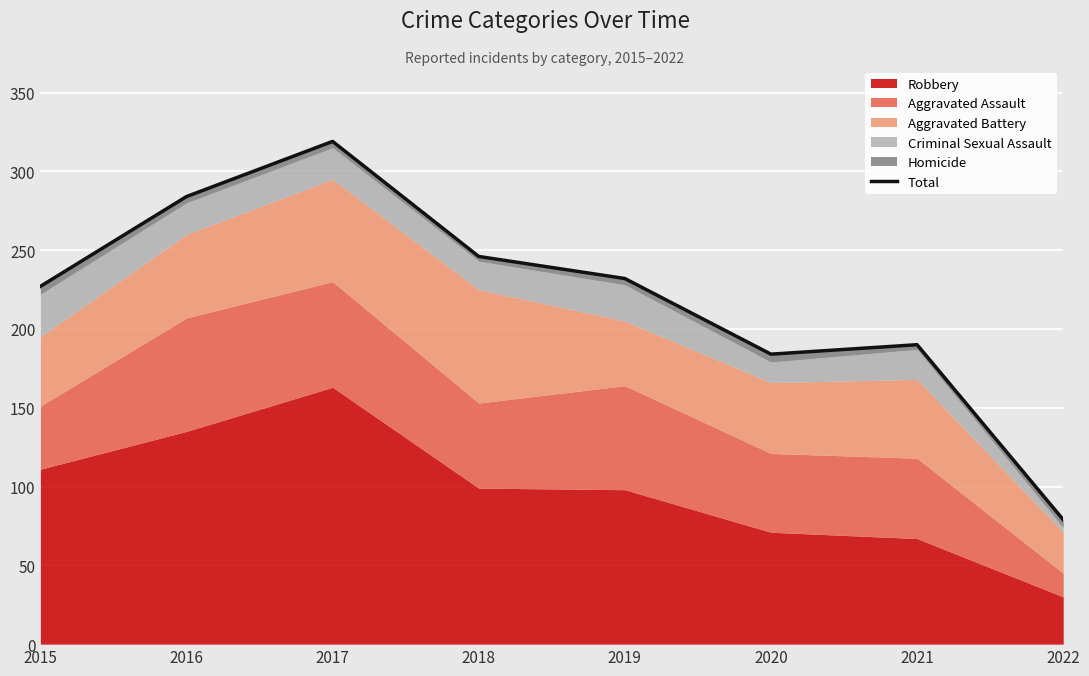

Between 2015 and 2018, which is larger?

2018